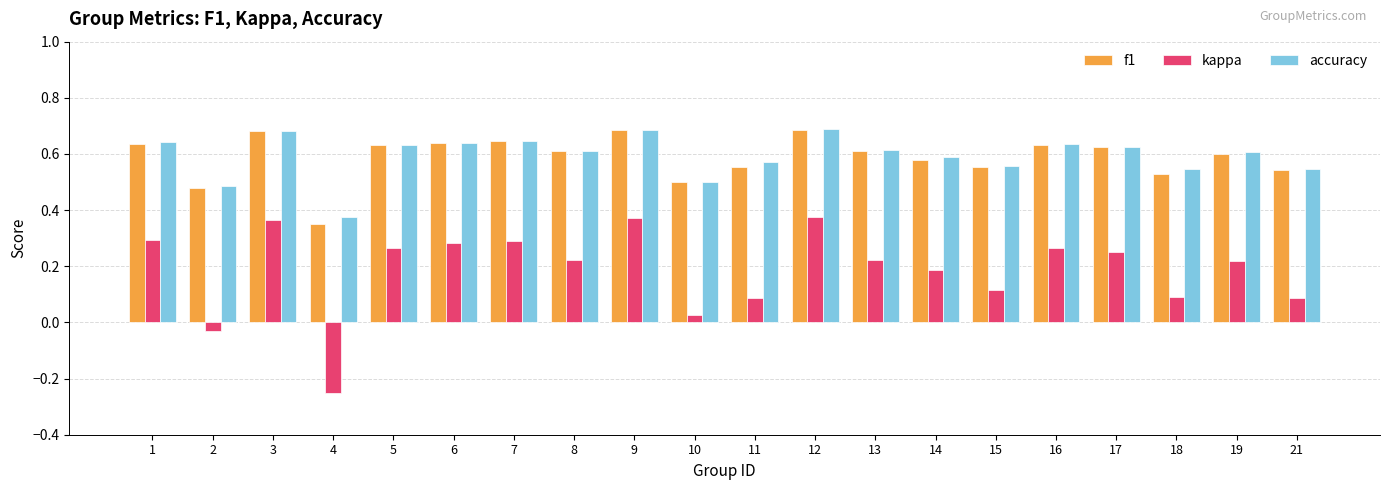

What is the sum of all accuracy values?

11.9